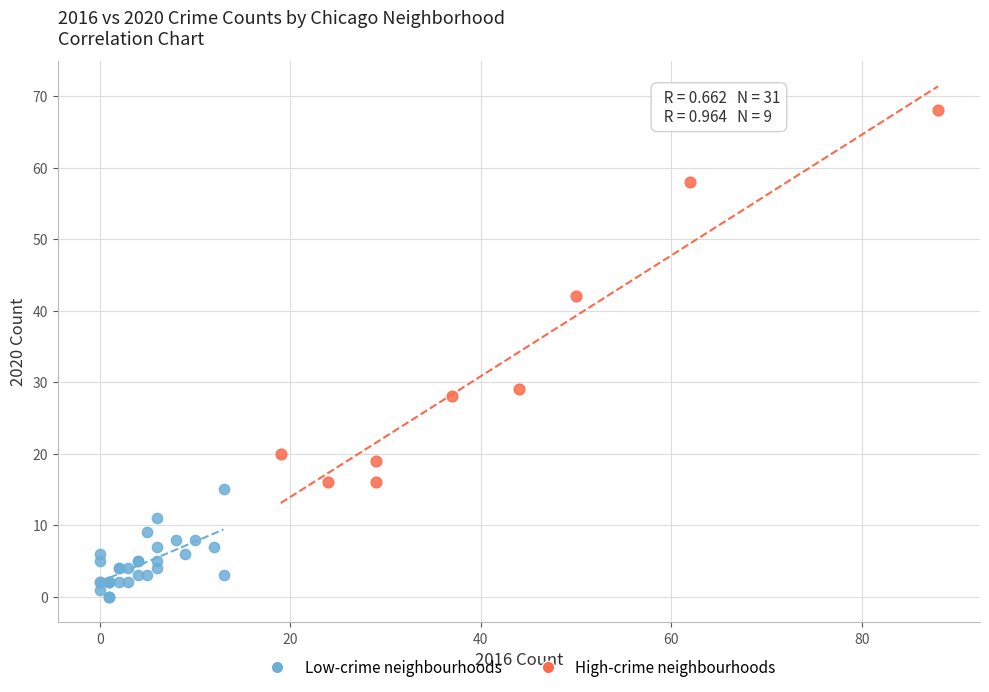

Which series has the widest spread of Y values?

High-crime neighbourhoods